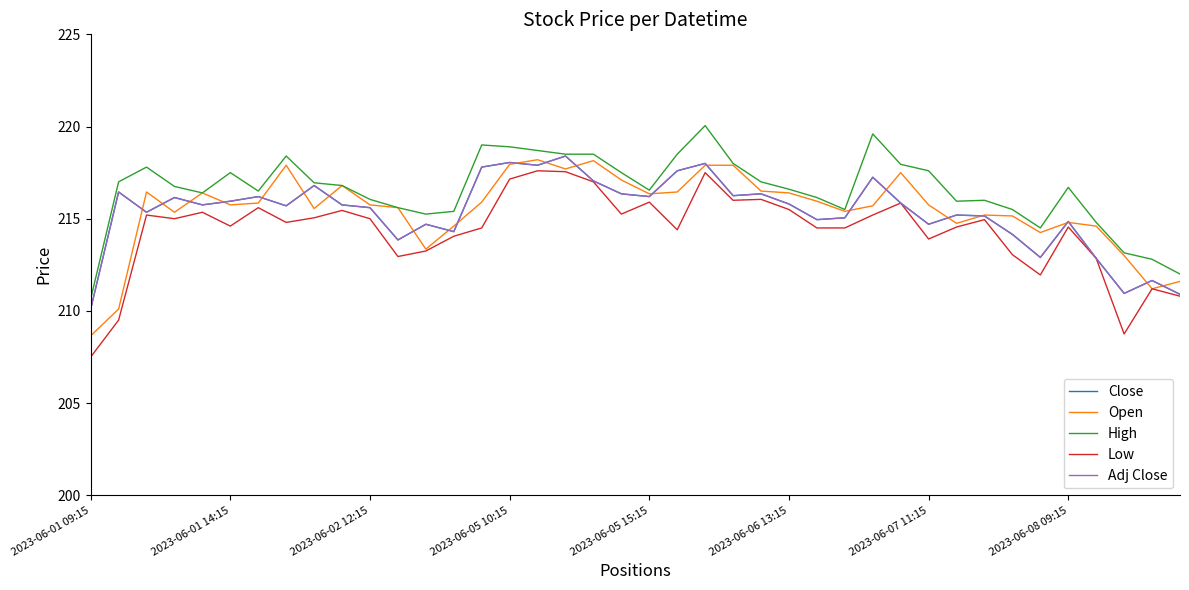

What is the difference between the second highest and minimum values in the Low series?

10.1